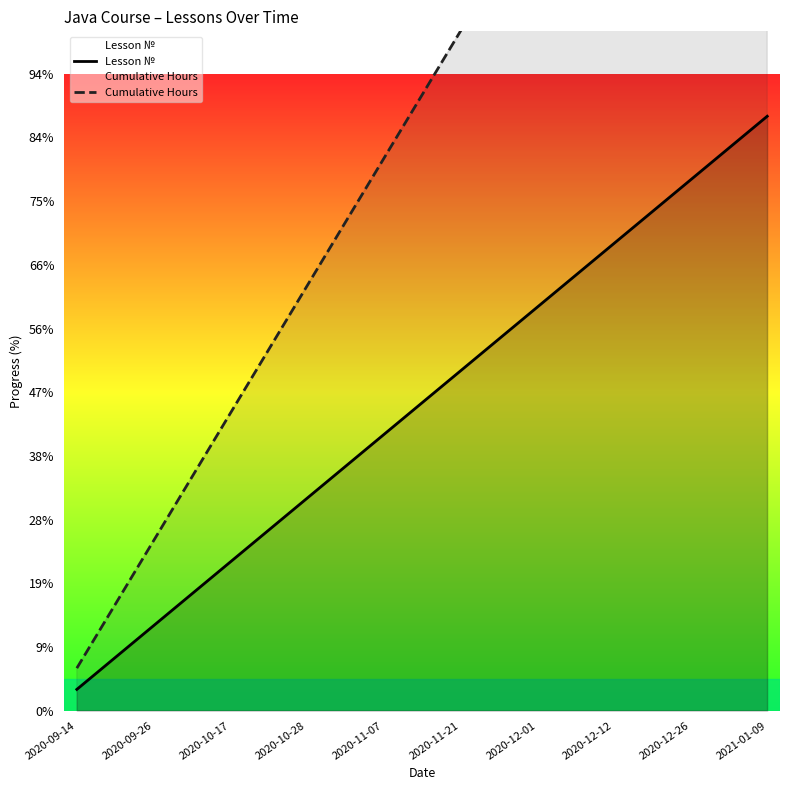

How many data points in Cumulative Hours are less than 30?

14